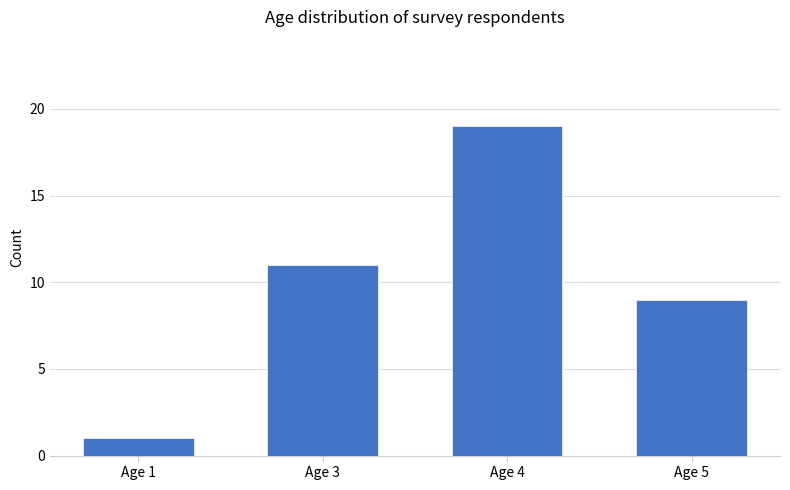

What is the value of the 4th bar from the left?

9